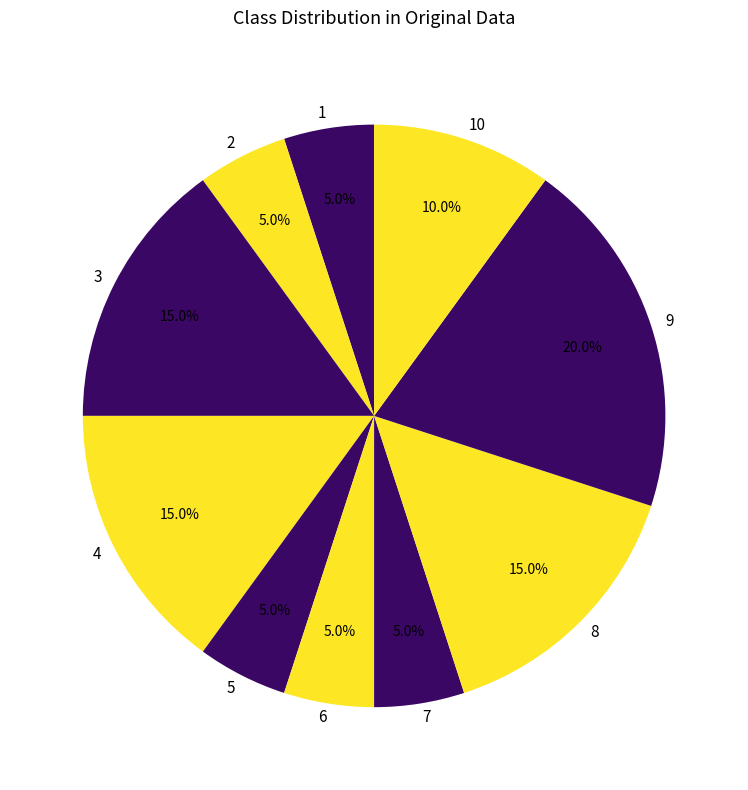

What is the total percentage of 2 and 9?

25.0%